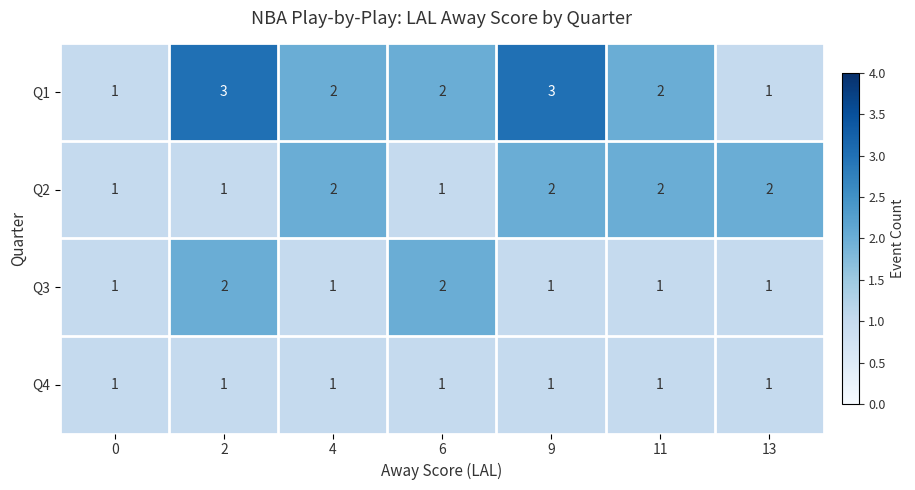

Rank the series by their average value, from highest to lowest.

Q1, Q2, Q3, Q4